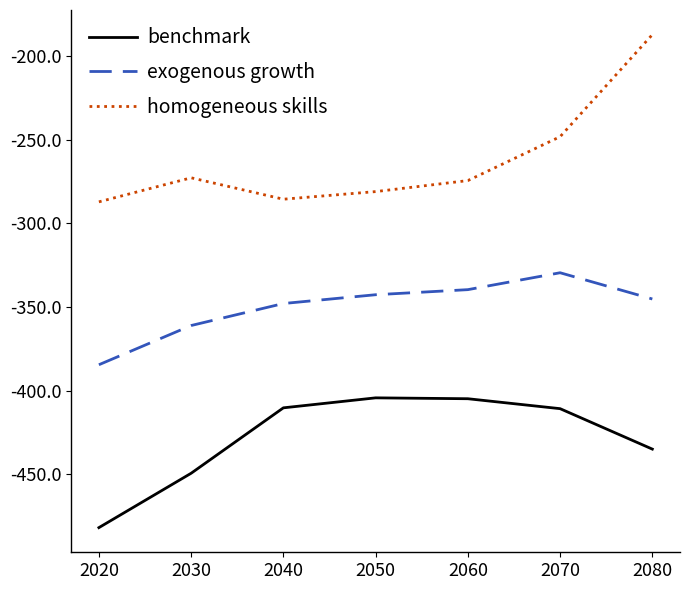

What is the minimum value shown in the chart?

-482.0